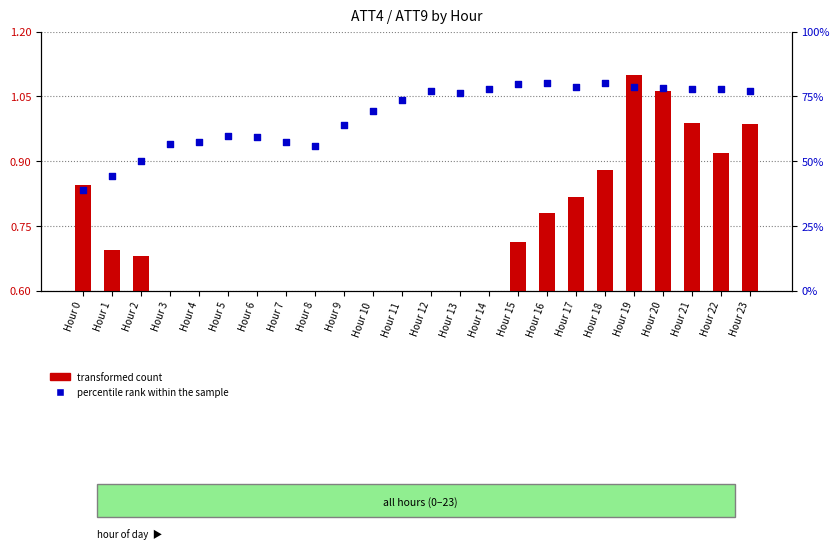

At how many categories does at least one series exceed 49?

22